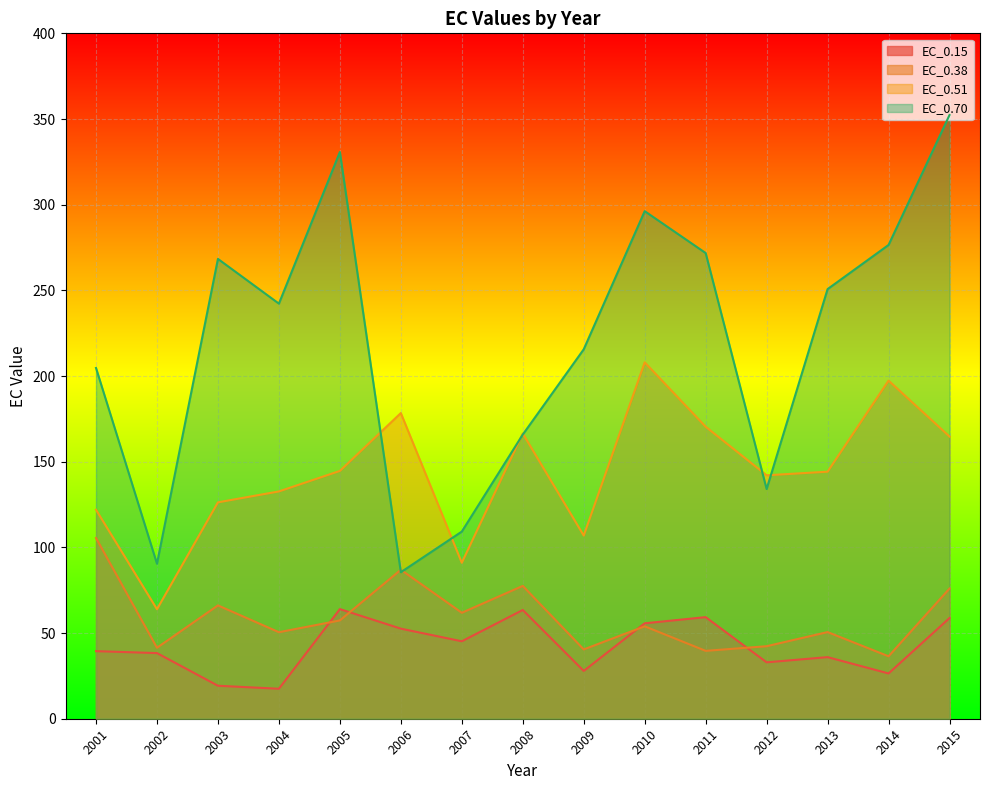

What is the difference between the maximum and minimum values in the EC_0.70 series?

266.8